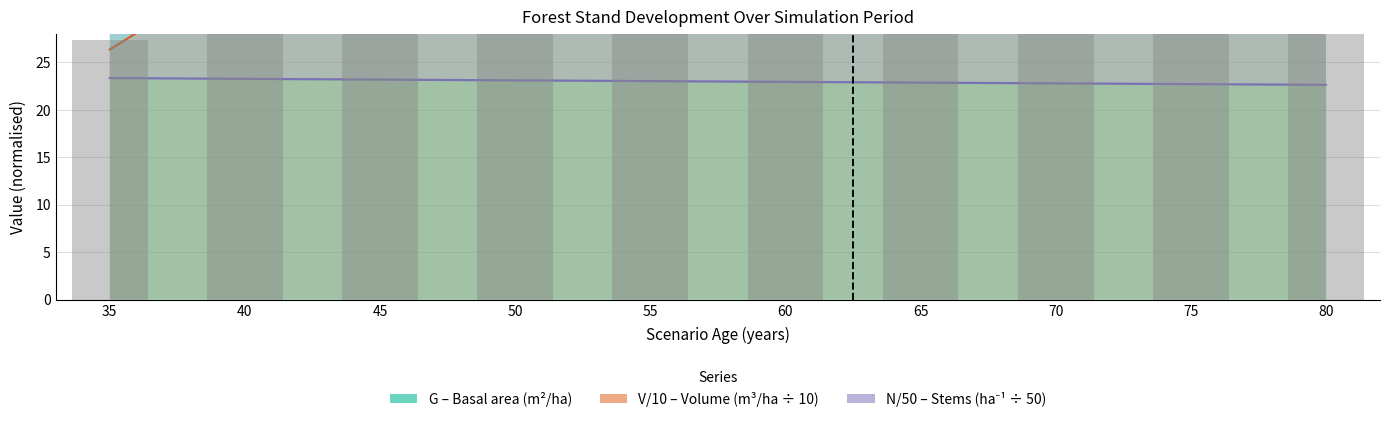

How many bars are there in each group?

3